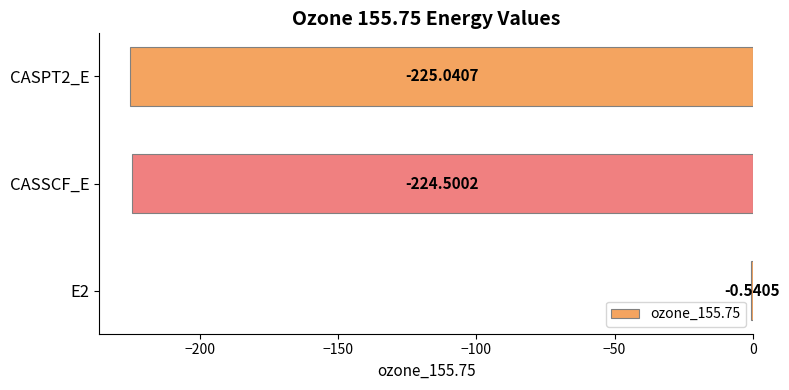

Which has a higher value, CASPT2_E or E2?

E2